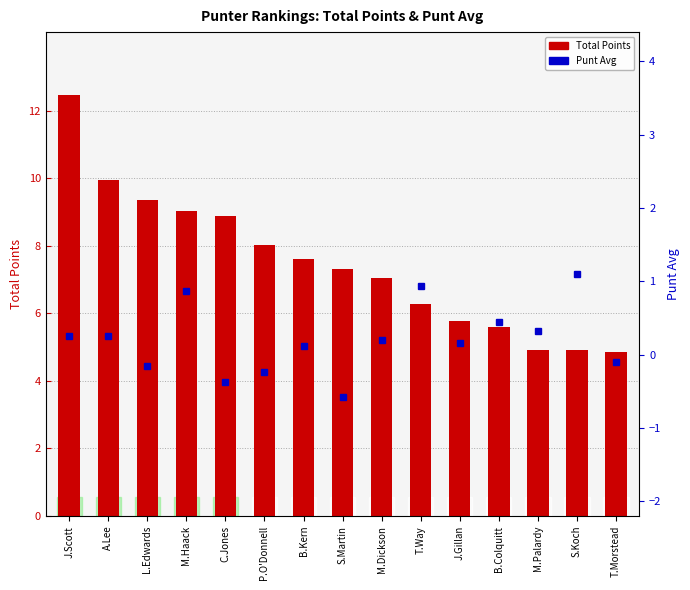

Which series contains the highest Y value?

Total Points